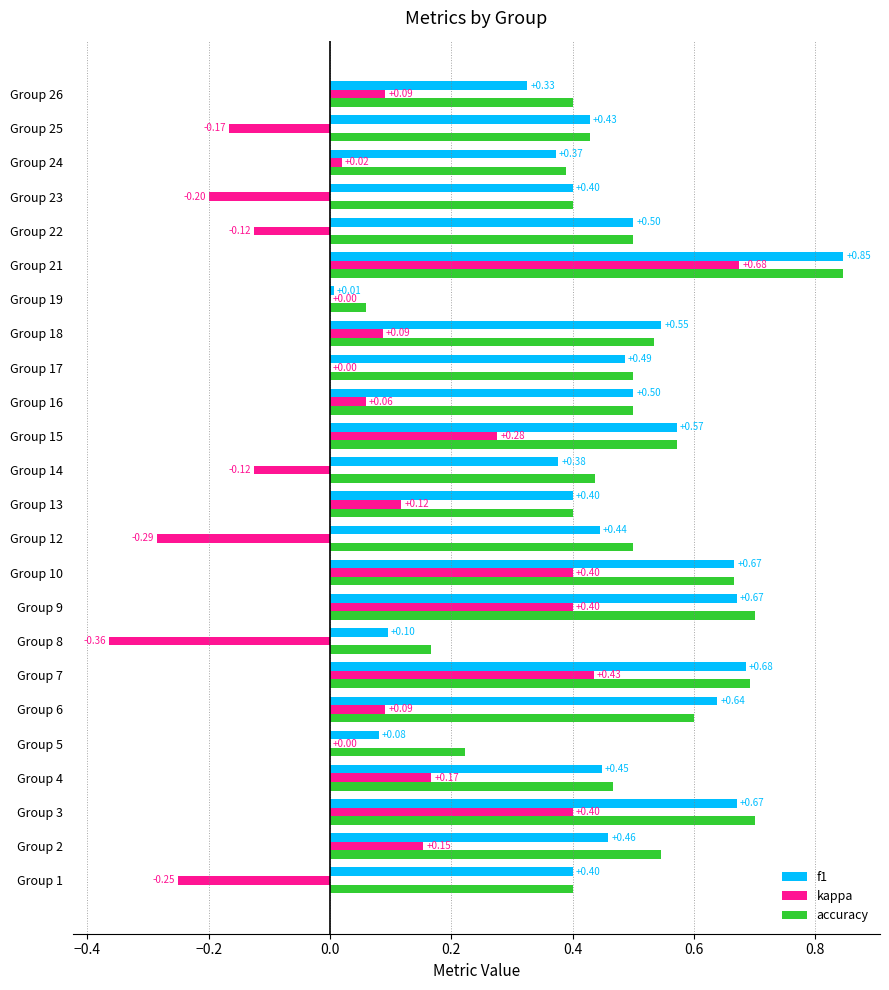

What is the sum of all accuracy values?

11.6